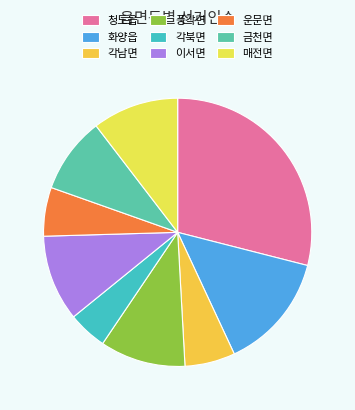

Does 매전면 account for over 50% of the chart?

No